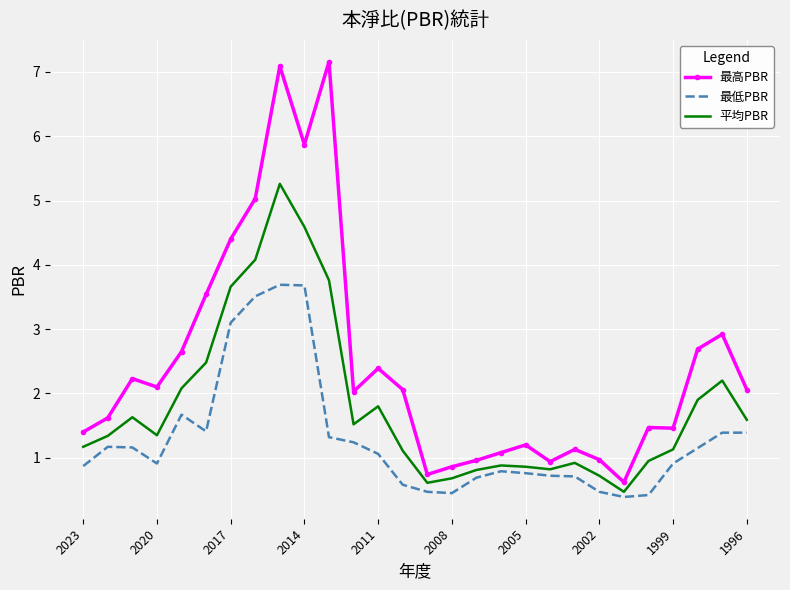

What is the lowest value of the 平均PBR series?

0.5